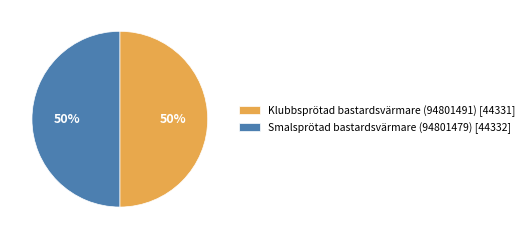

What percentage is the Klubbsprötad bastardsvärmare (94801491) slice, to the nearest percent?

50%